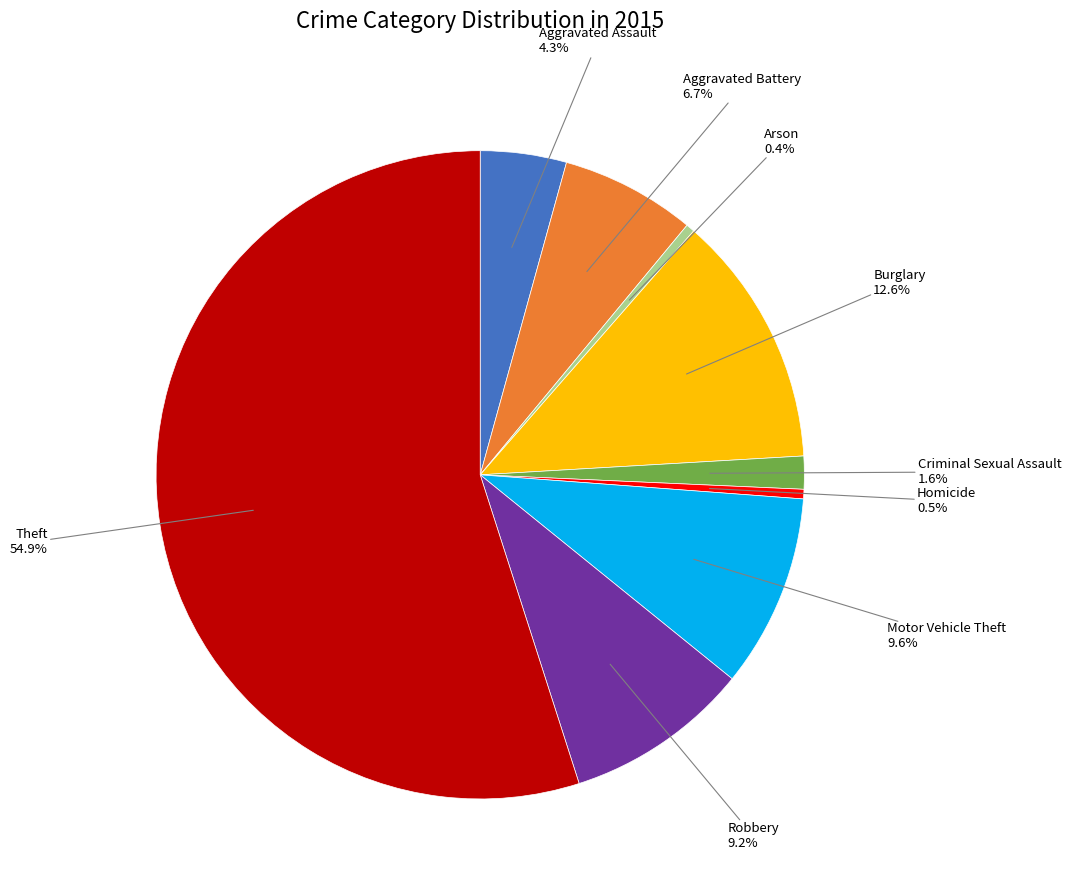

Is there any slice that represents more than half of the pie?

Yes